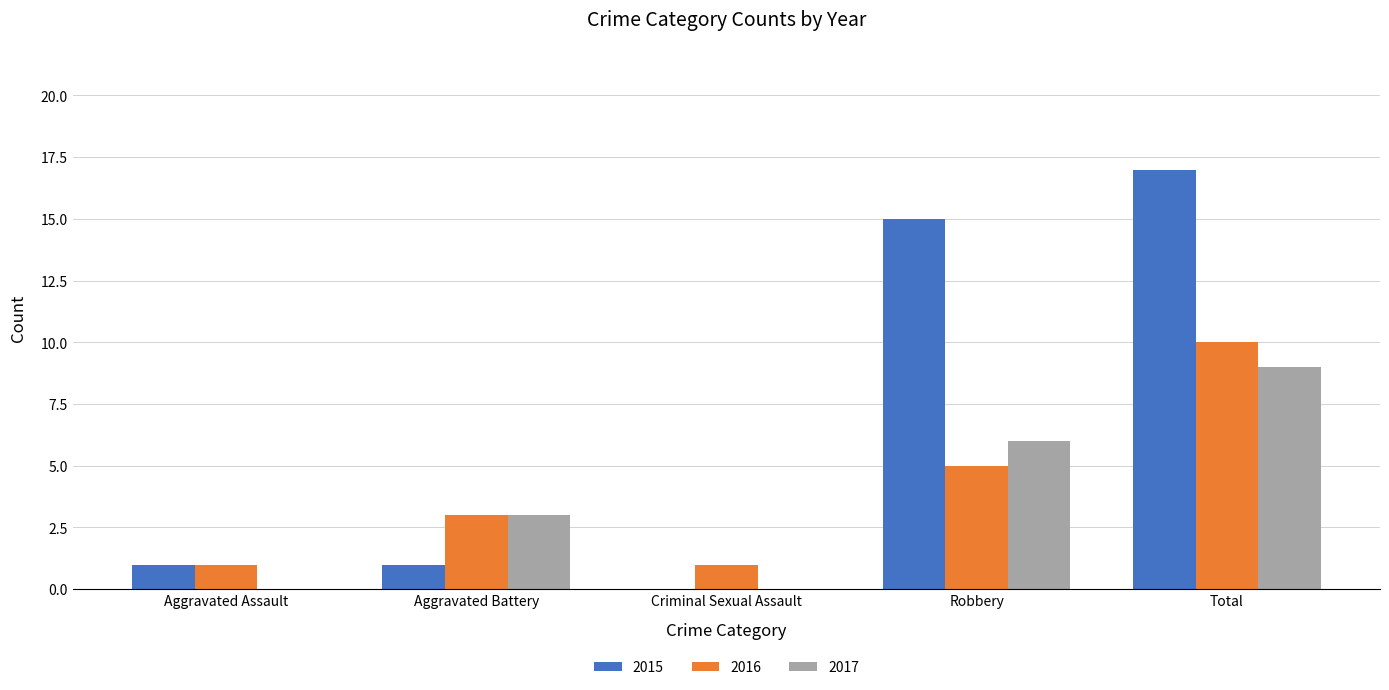

Count the number of data series in this chart.

3